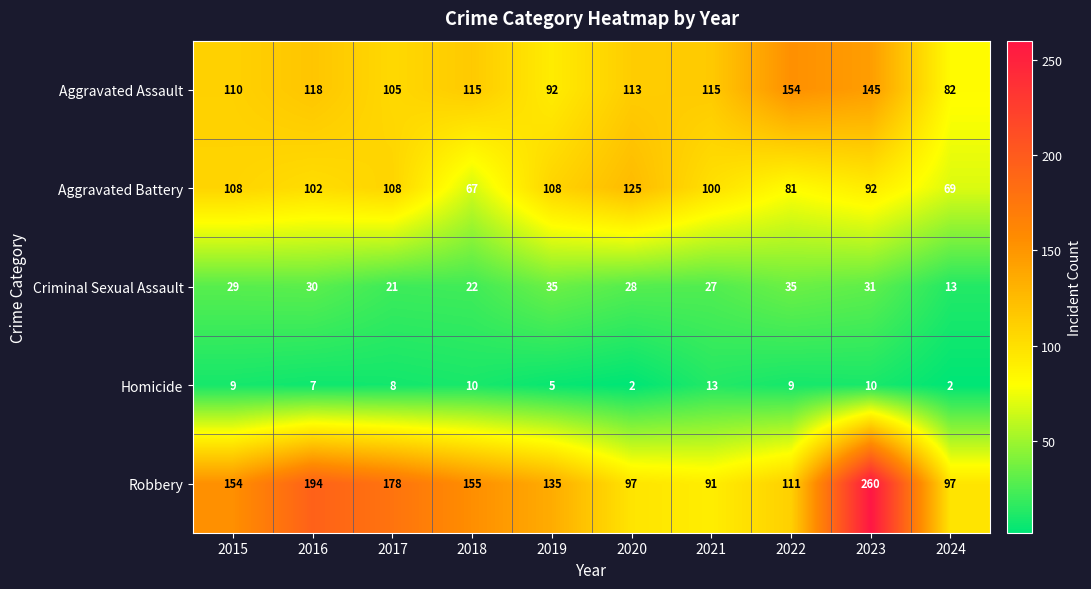

What is the sum of the Aggravated Assault values at 2015 and 2020?

223